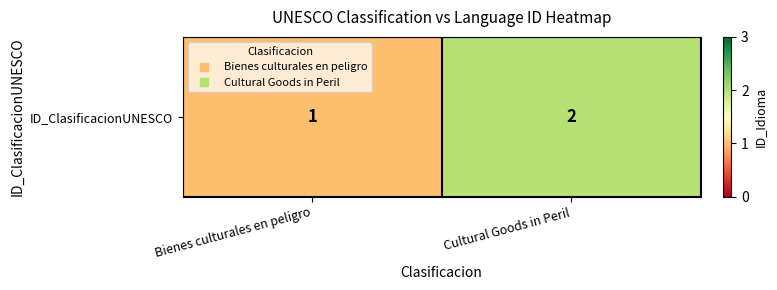

The value at Bienes culturales en peligro is 1. True or false?

True